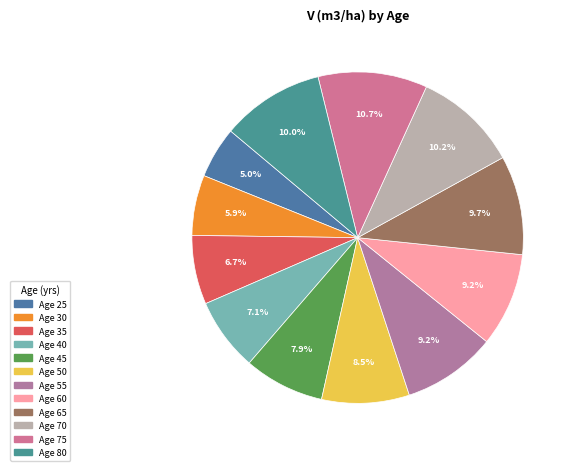

Does any single category account for the majority?

No